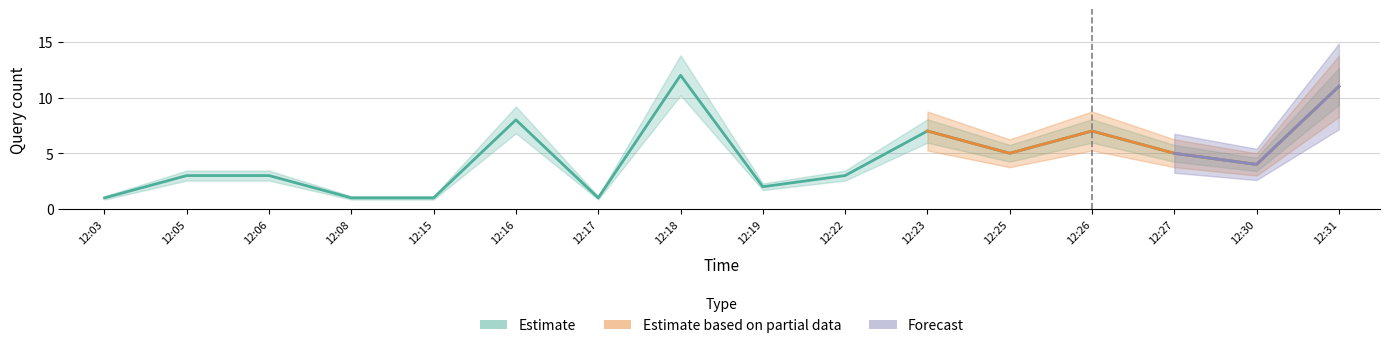

What is the change in value from 12:15 to 12:31?

+10